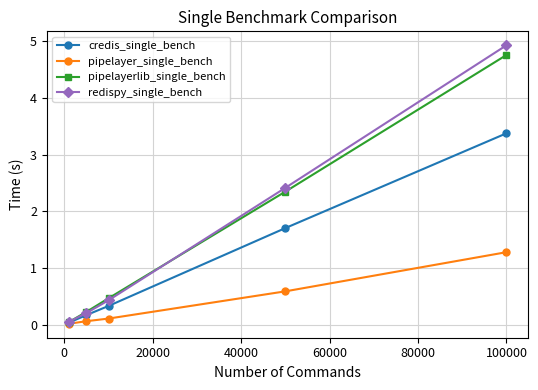

How many lines are shown in the chart?

4